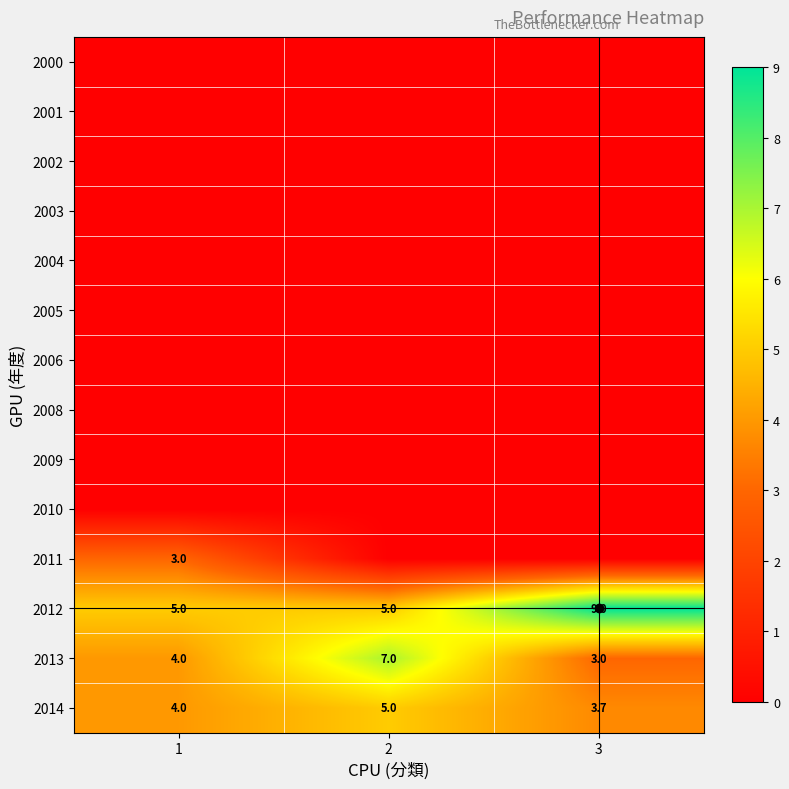

Count the 2014 values in the range 3 to 5.

3